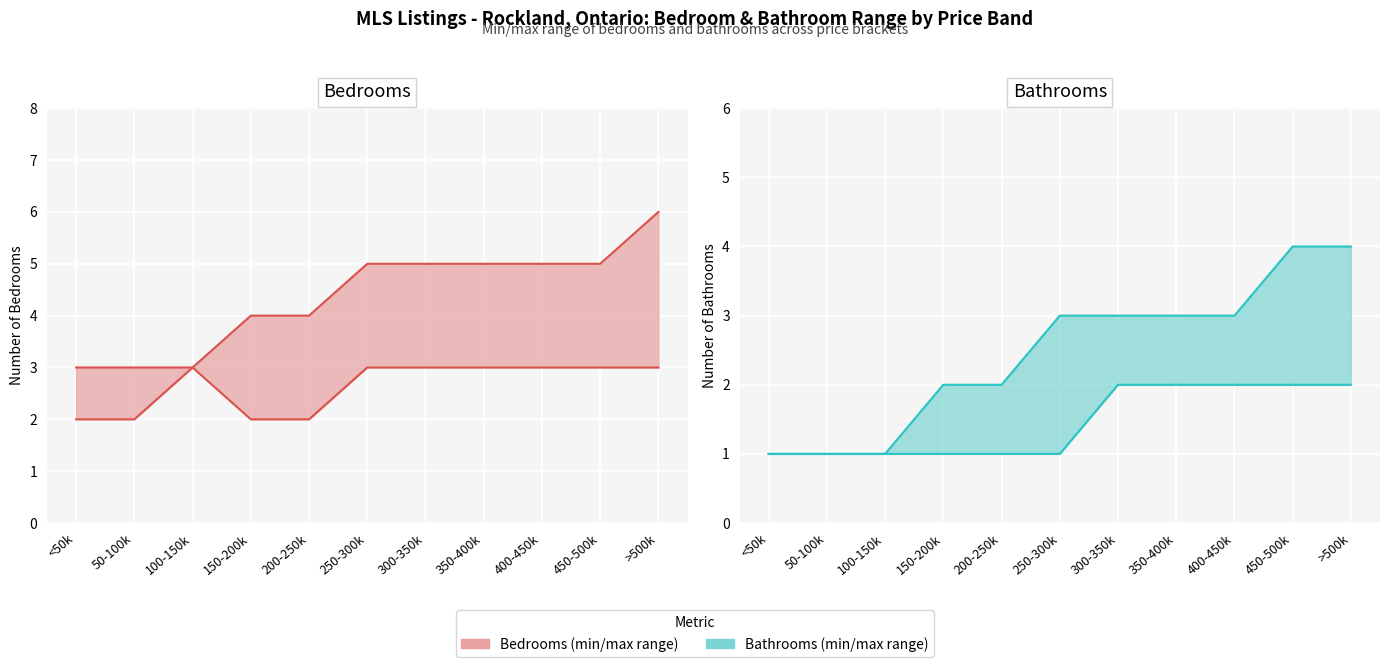

At how many categories does at least one series exceed 4?

6